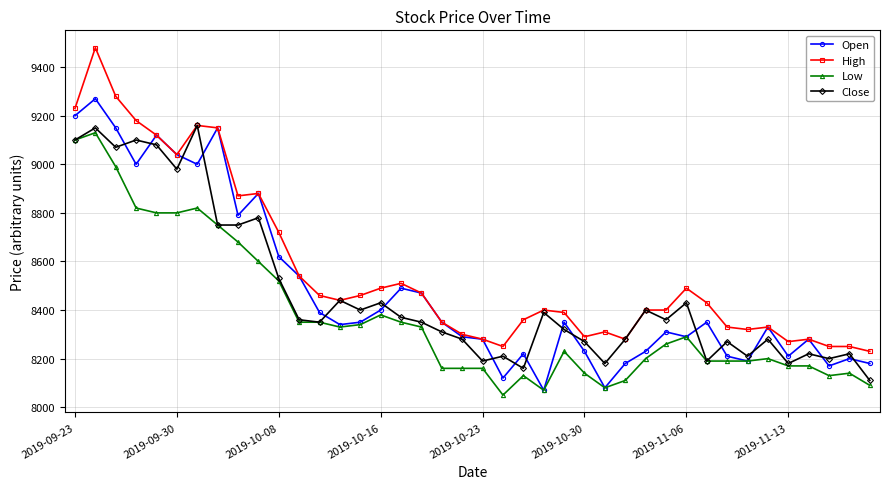

Reading left to right, list all the values displayed in this chart.

Open: 9200	9270	9150	9000	9120	9040	9000	9150	8790	8880	8620	8540	8390	8340	8350	8400	8490	8470	8350	8290	8280	8120	8220	8070	8350	8230	8080	8180	8230	8310	8290	8350	8210	8190	8330	8210	8280	8170	8200	8180
High: 9230	9480	9280	9180	9120	9040	9160	9150	8870	8880	8720	8540	8460	8440	8460	8490	8510	8470	8350	8300	8280	8250	8360	8400	8390	8290	8310	8280	8400	8400	8490	8430	8330	8320	8330	8270	8280	8250	8250	8230
Low: 9100	9130	8990	8820	8800	8800	8820	8750	8680	8600	8520	8350	8350	8330	8340	8380	8350	8330	8160	8160	8160	8050	8130	8070	8230	8140	8080	8110	8200	8260	8290	8190	8190	8190	8200	8170	8170	8130	8140	8090
Close: 9100	9150	9070	9100	9080	8980	9160	8750	8750	8780	8530	8360	8350	8440	8400	8430	8370	8350	8310	8280	8190	8210	8160	8390	8320	8270	8180	8280	8400	8360	8430	8190	8270	8210	8280	8180	8220	8200	8220	8110